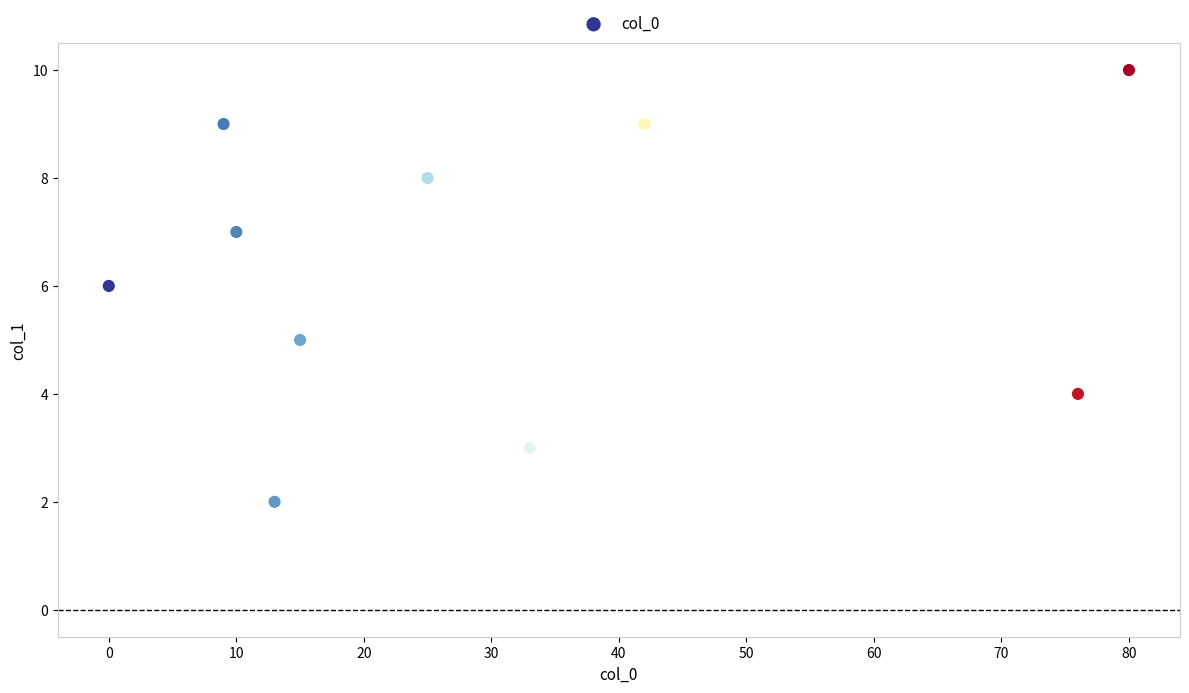

What is the average X value?

30